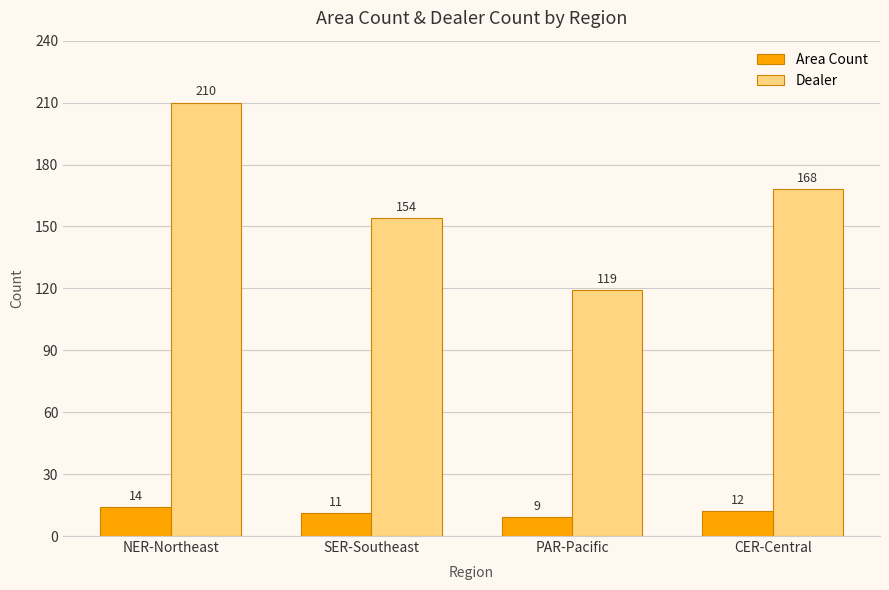

What is the difference between the maximum and minimum values in the Area Count series?

5